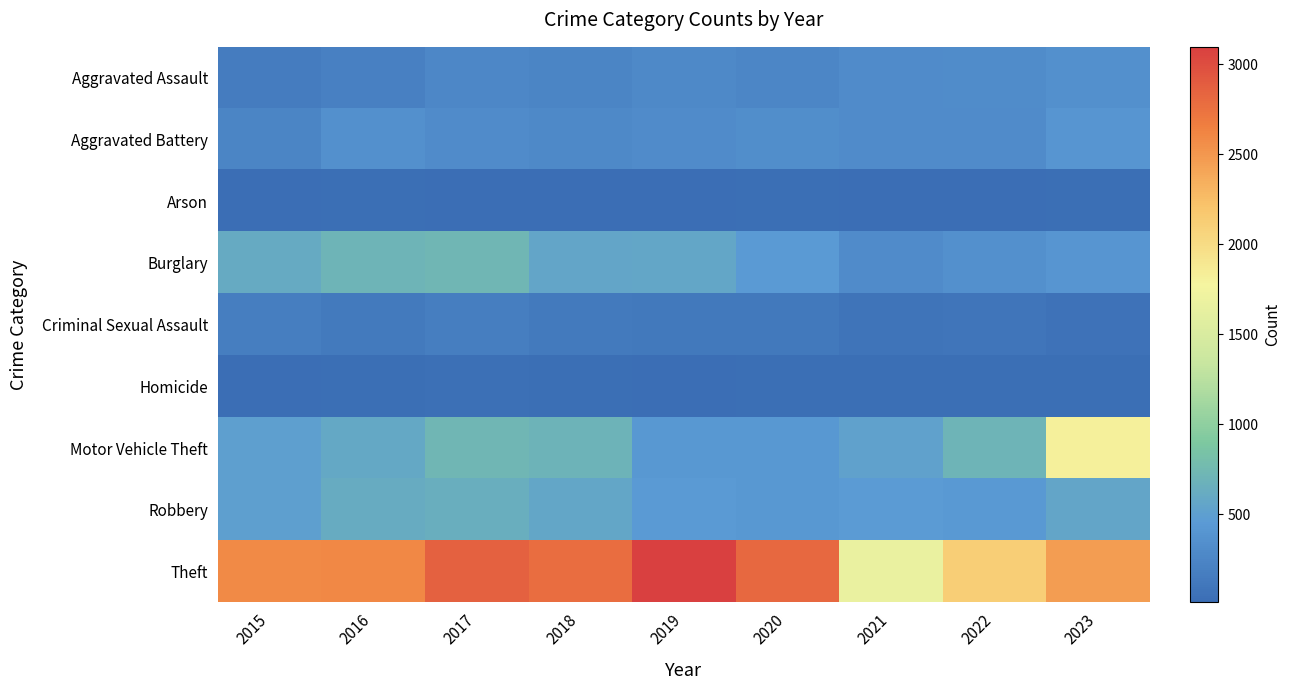

Reading right to left, extract all data points from this chart.

Aggravated Assault: 2023=348	2022=315	2021=302	2020=261	2019=284	2018=245	2017=271	2016=198	2015=160
Aggravated Battery: 2023=397	2022=306	2021=304	2020=333	2019=309	2018=276	2017=306	2016=357	2015=246
Arson: 2023=28	2022=17	2021=19	2020=22	2019=18	2018=12	2017=17	2016=22	2015=9
Burglary: 2023=401	2022=351	2021=309	2020=453	2019=571	2018=559	2017=732	2016=704	2015=601
Criminal Sexual Assault: 2023=69	2022=85	2021=81	2020=118	2019=124	2018=130	2017=174	2016=132	2015=177
Homicide: 2023=24	2022=29	2021=33	2020=25	2019=16	2018=23	2017=35	2016=28	2015=15
Motor Vehicle Theft: 2023=1816	2022=705	2021=523	2020=426	2019=421	2018=688	2017=732	2016=579	2015=502
Robbery: 2023=563	2022=434	2021=465	2020=424	2019=454	2018=567	2017=648	2016=617	2015=492
Theft: 2023=2464	2022=2116	2021=1672	2020=2813	2019=3098	2018=2781	2017=2862	2016=2596	2015=2589